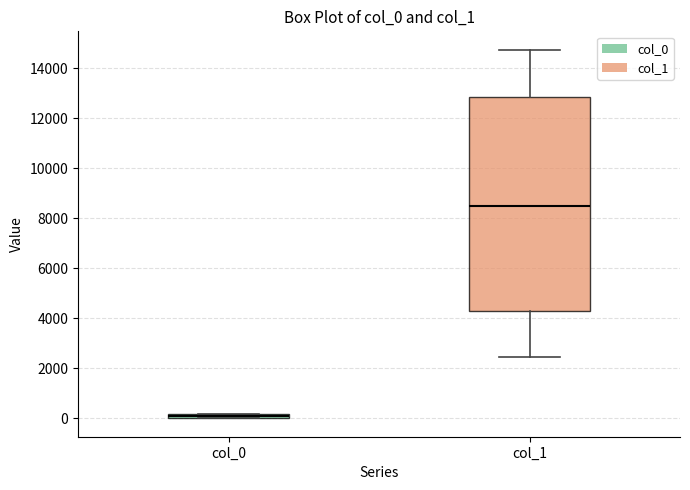

Comparing the boxes themselves (not the whiskers), which one is the tallest?

col_1